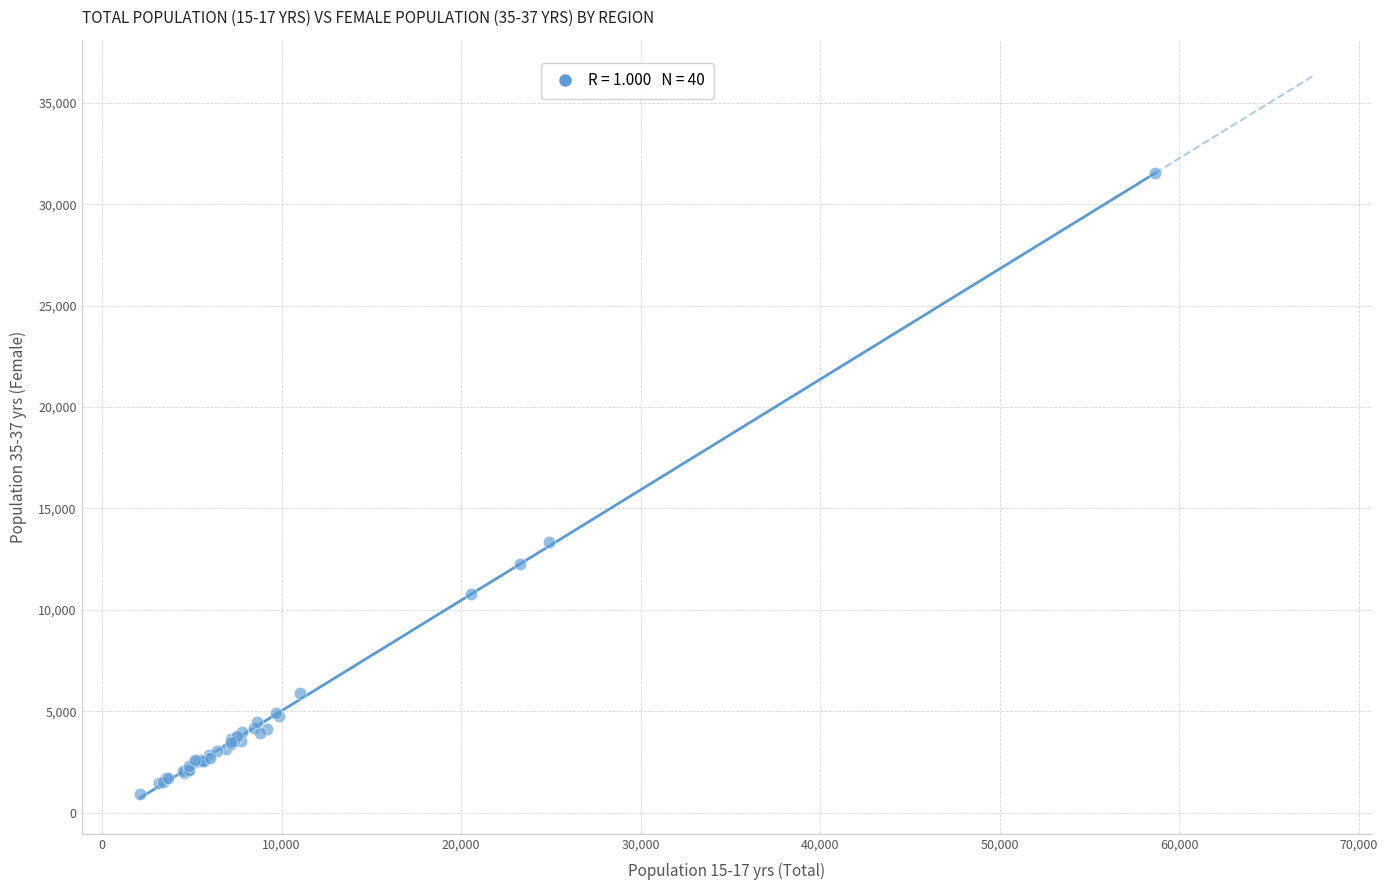

What Y value in the scatter plot is closest to 16217?

13367